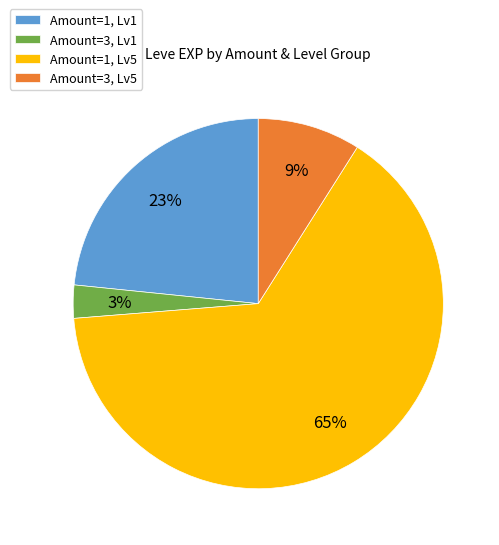

Which has a higher value, Amount=1, Lv1 or Amount=3, Lv5?

Amount=1, Lv1